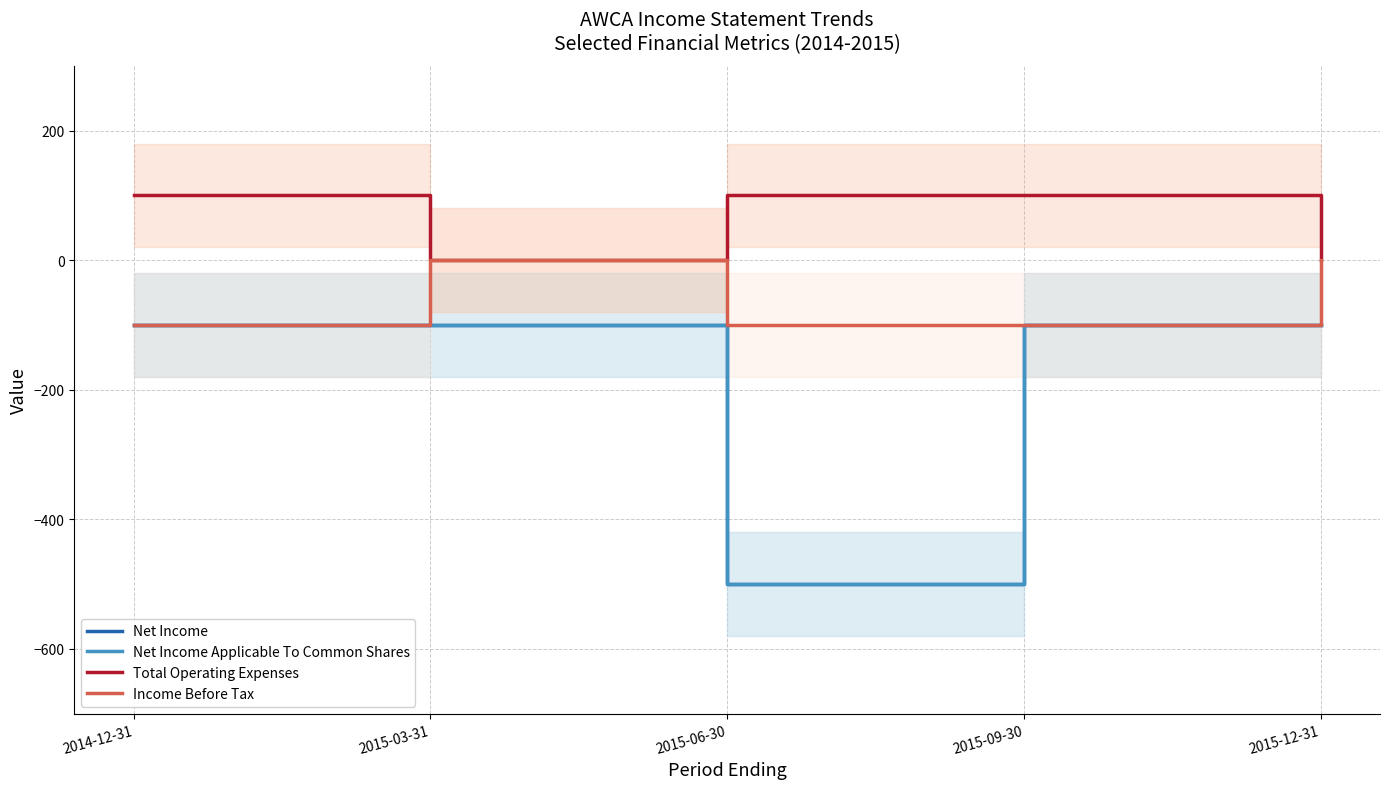

What is the minimum value shown in the chart?

-500